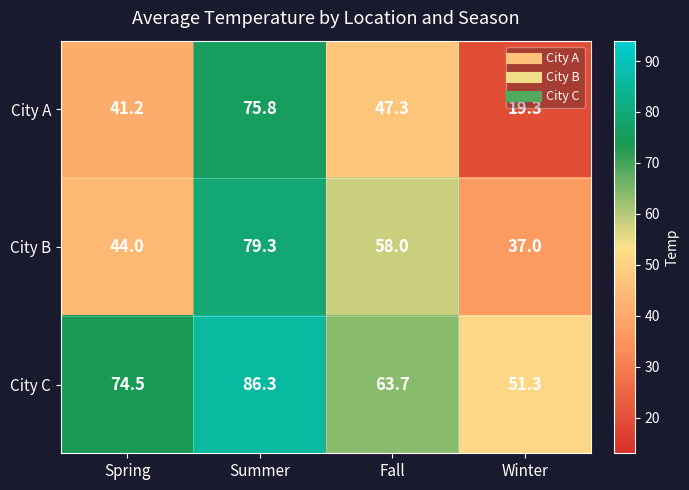

Reading right to left, transcribe all the data shown in this chart.

City A: 19.3	47.3	75.8	41.2
City B: 37.0	58.0	79.3	44.0
City C: 51.3	63.7	86.3	74.5